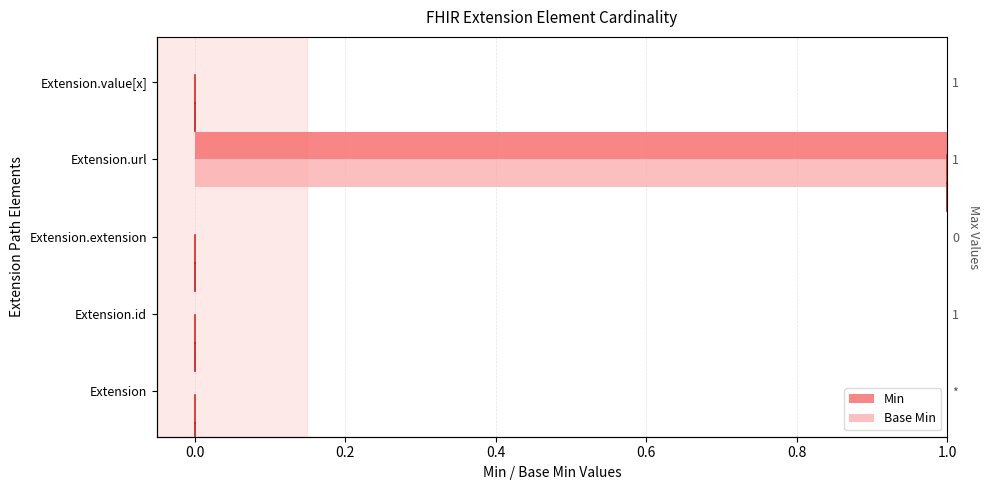

How many values in the Base Min series exceed 0?

1